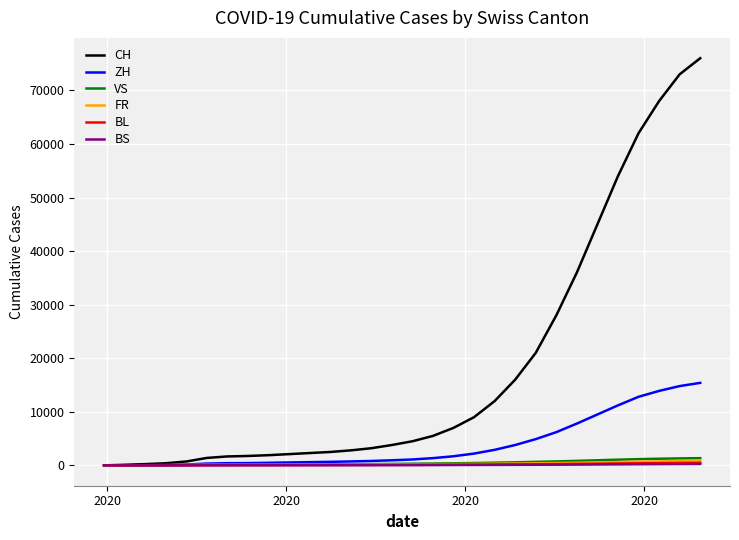

Which series has the largest range (max minus min)?

CH